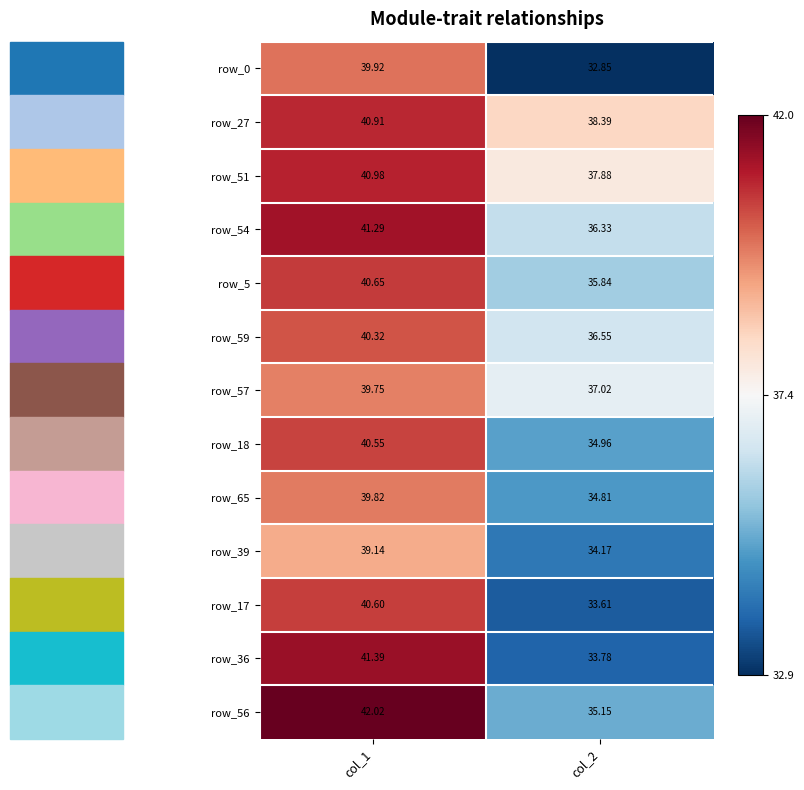

Which series has the widest spread of values?

row_36